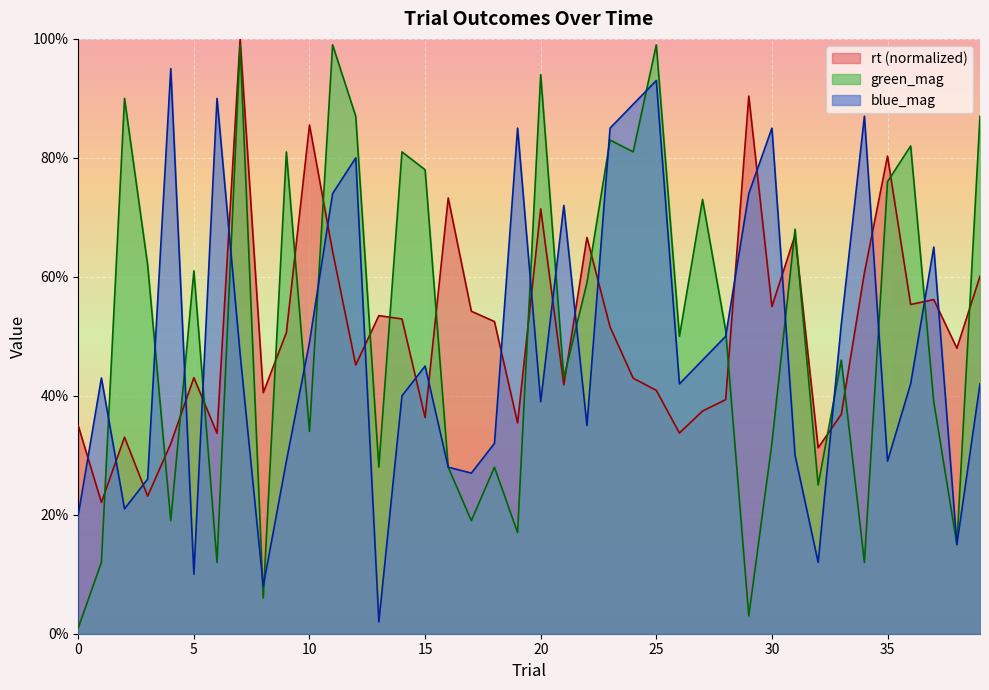

Is the value of green_mag at 20 greater than the value of rt at 6?

Yes